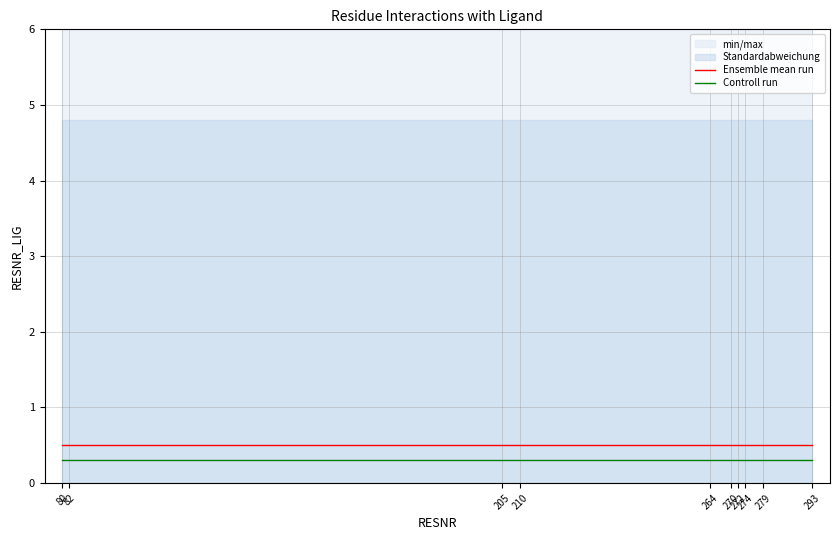

Which series has the largest total across all categories?

Ensemble mean run